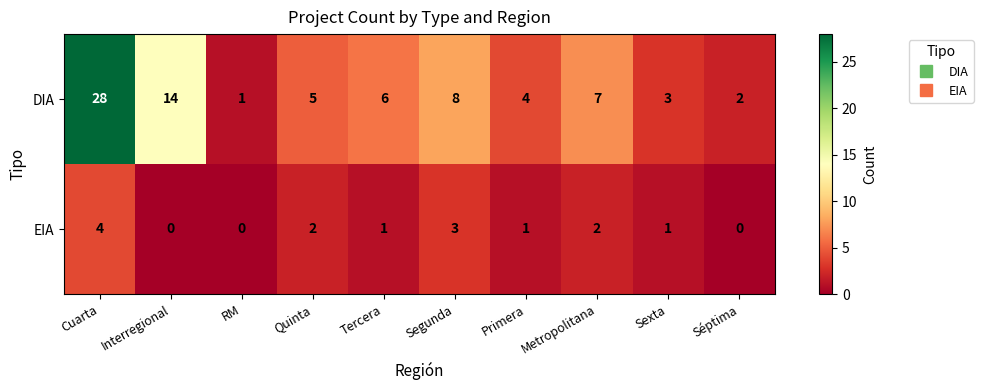

Which category has the highest value in the DIA series?

Cuarta